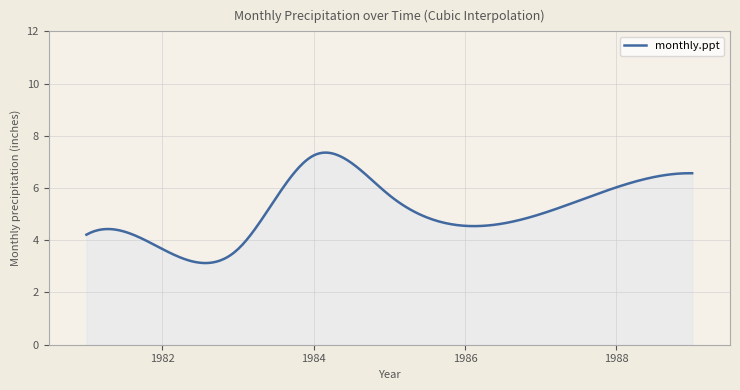

What is the maximum value shown in the chart?

7.4